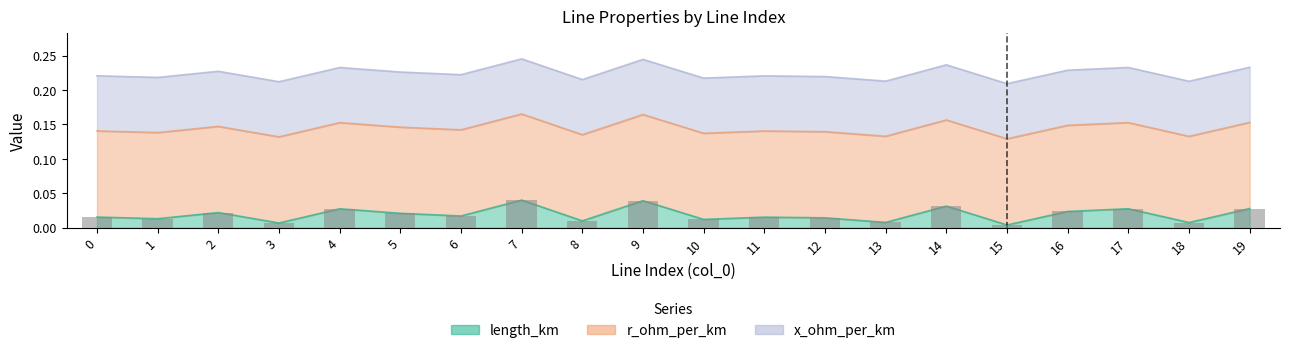

List the labels in order of value, largest first.

7, 9, 14, 19, 17, 4, 16, 2, 5, 6, 0, 11, 12, 1, 10, 8, 13, 18, 3, 15